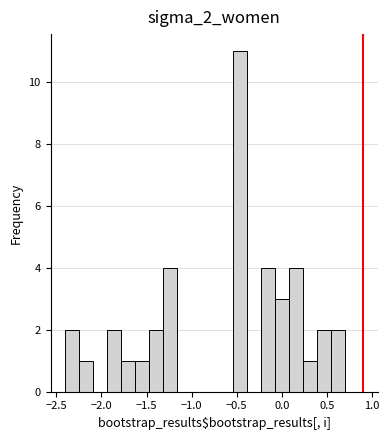

Read against the x-axis, roughly where is the centre of the tallest bar?

-0.45